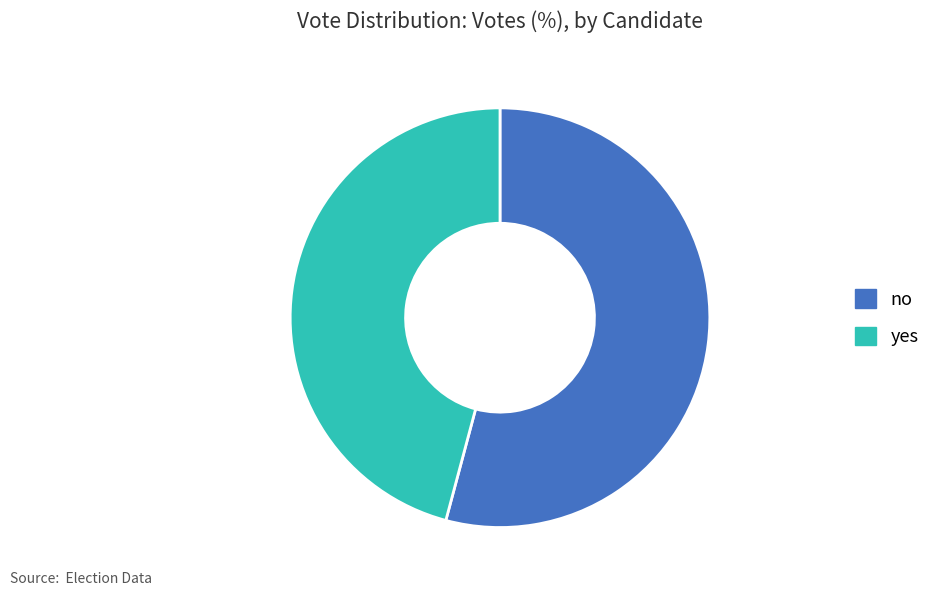

Rank the categories by value from lowest to highest.

yes, no